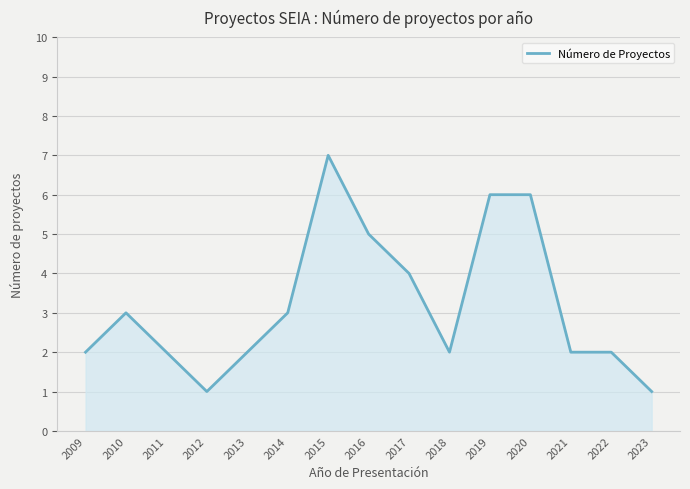

Is it true that the value at 2011 is 3?

False